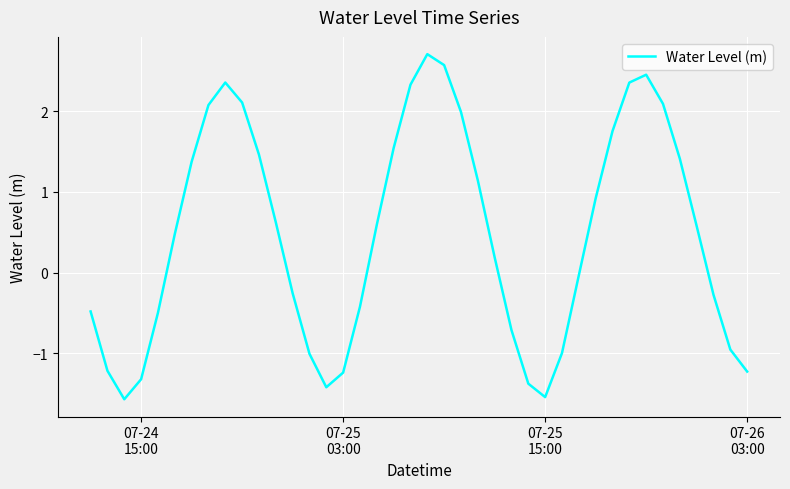

What is the minimum value shown in the chart?

-1.6